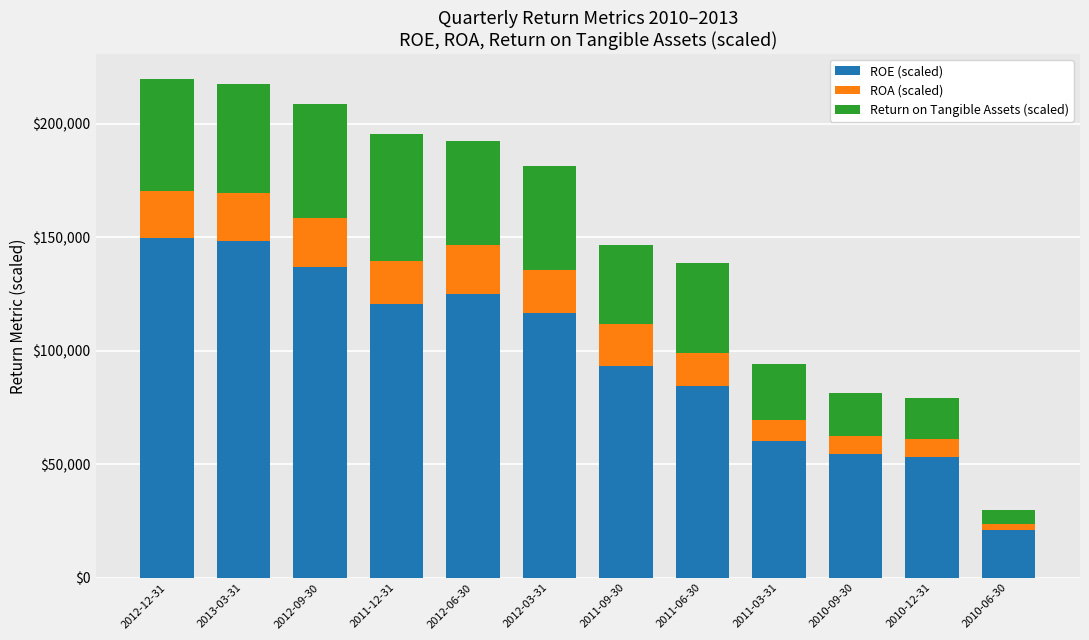

Which category has the lowest value in the ROE (scaled) series?

2010-06-30